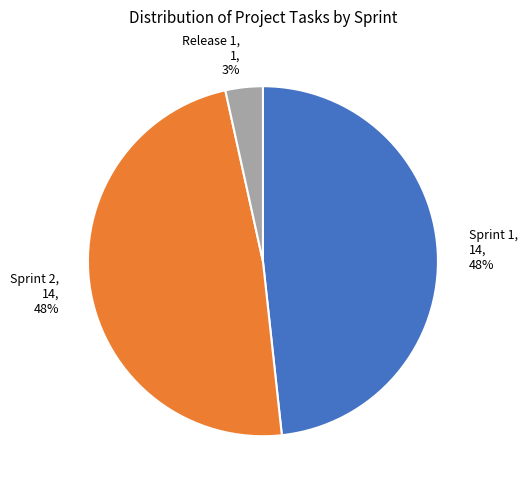

Is the sum of Sprint 2 and Sprint 1 greater than half?

Yes